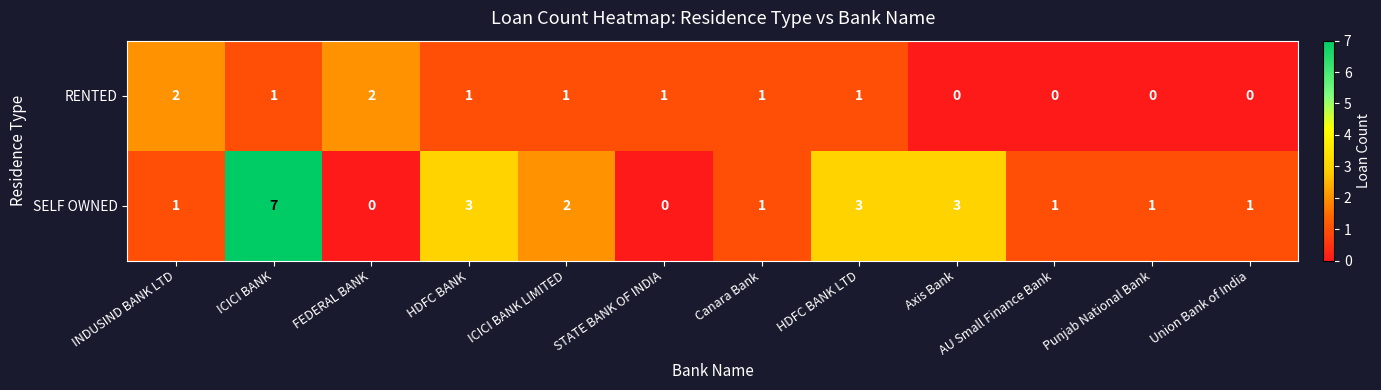

The SELF OWNED series shows 1 at Canara Bank. True or false?

True